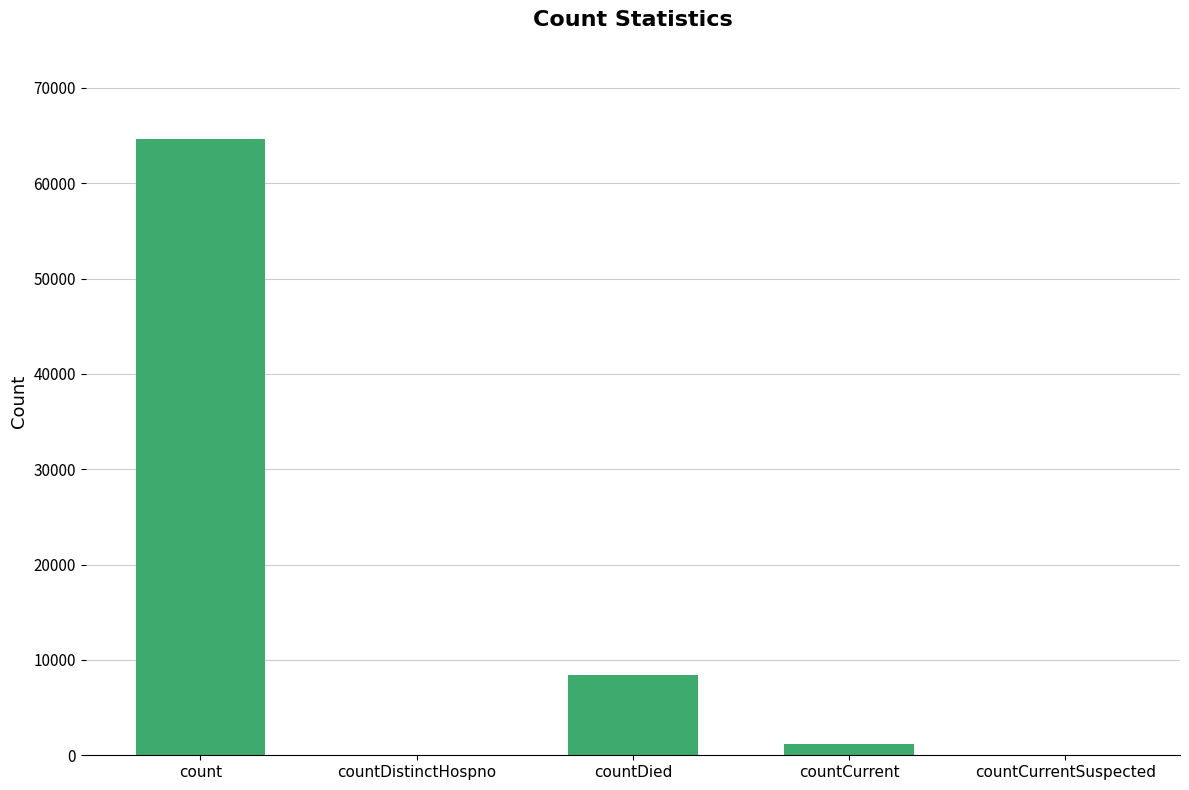

At which label is the value closest to 32304?

countDied